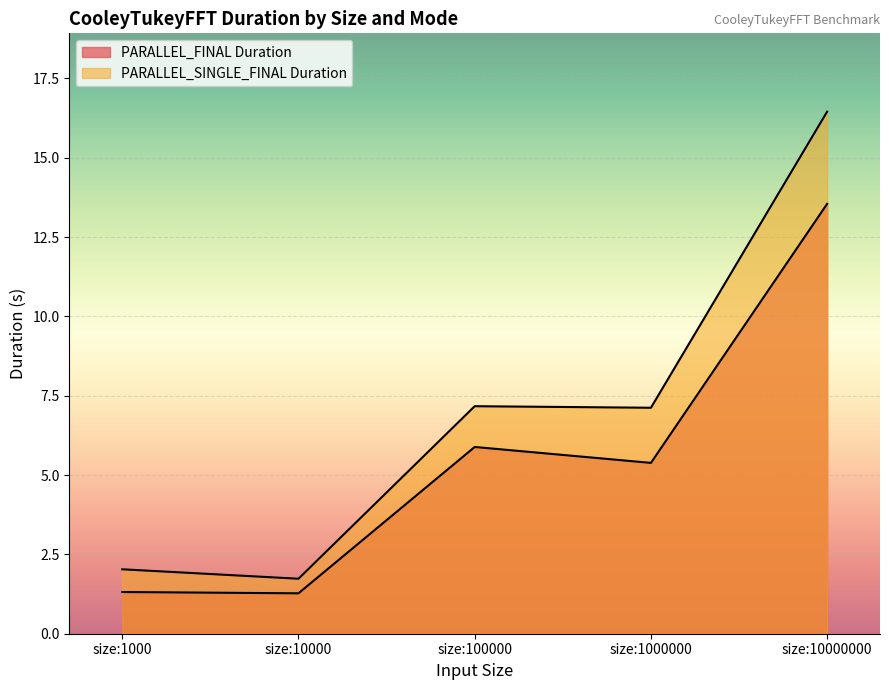

True or false: PARALLEL_SINGLE_FINAL Duration has a value of 0.6 at size:1000.

False